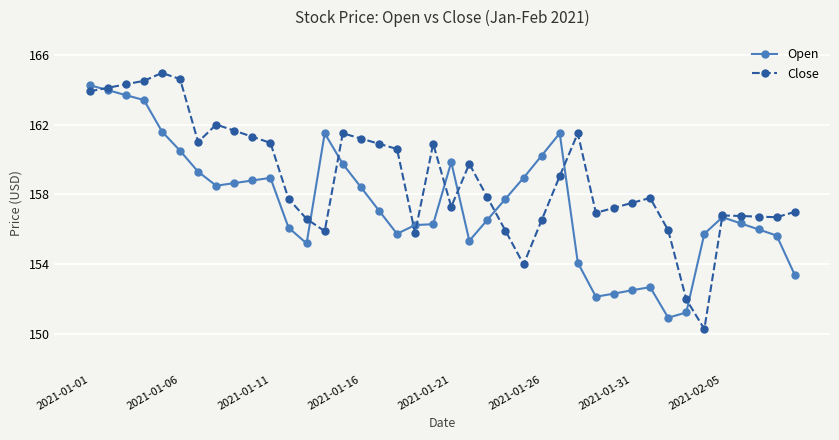

True or false: Open and Close intersect in this chart.

True